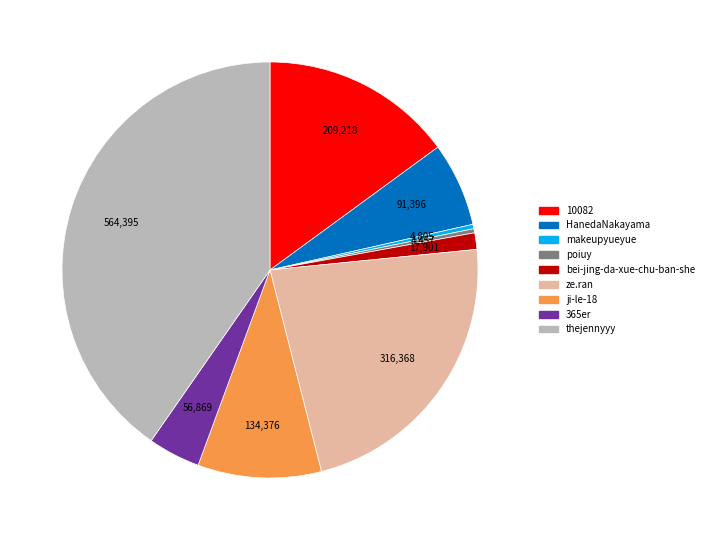

Which category has the biggest portion of the pie?

thejennyyy